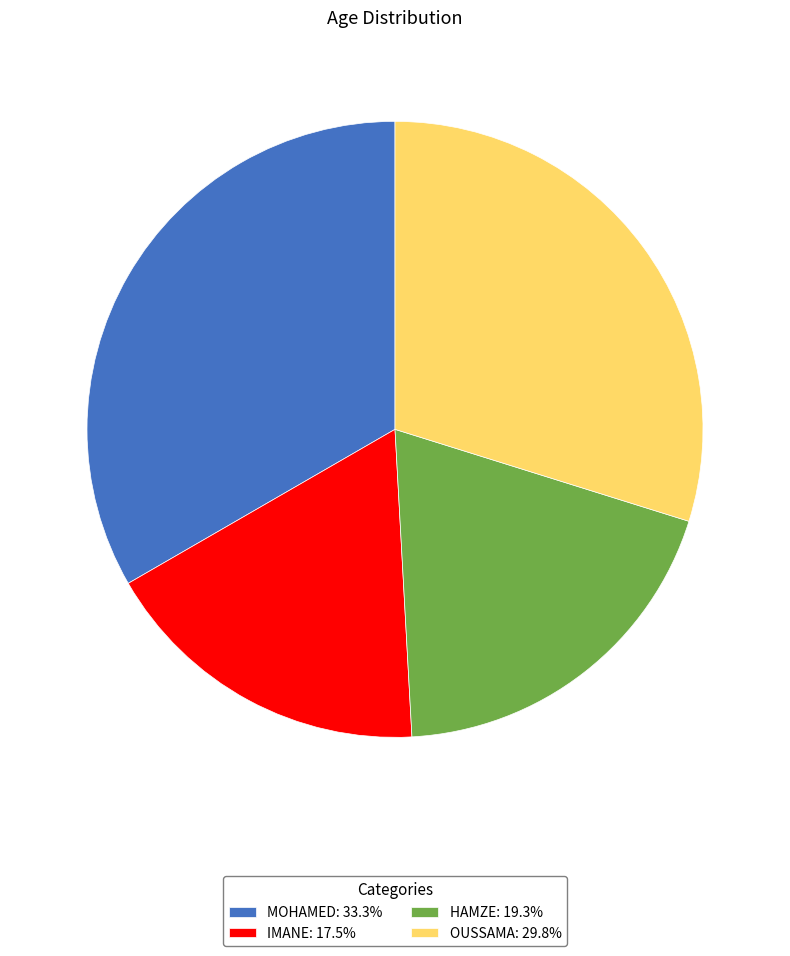

What is the ratio of the value at HAMZE: 19.3% to the value at OUSSAMA: 29.8%?

0.6